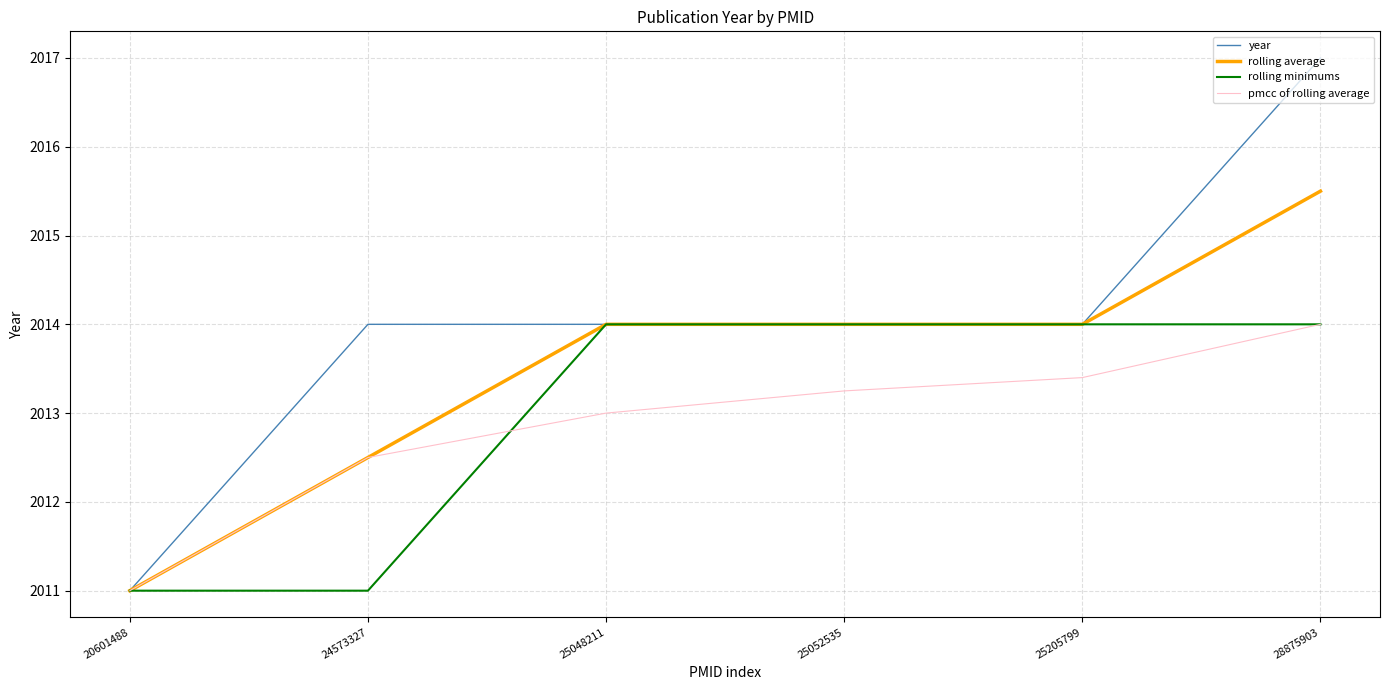

Which series has the widest spread of values?

year